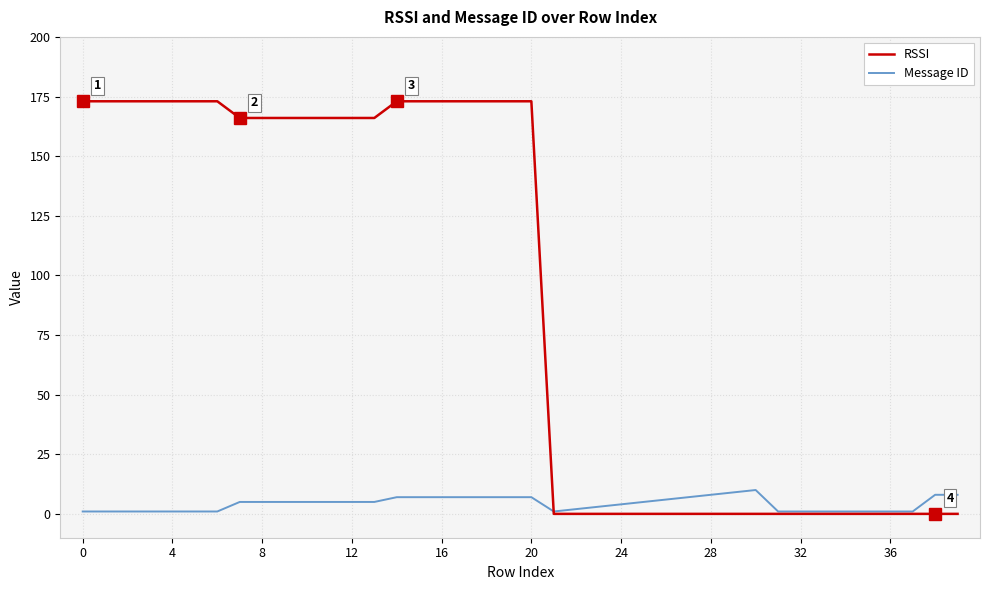

Rank the series by their average value, from highest to lowest.

RSSI, Message ID